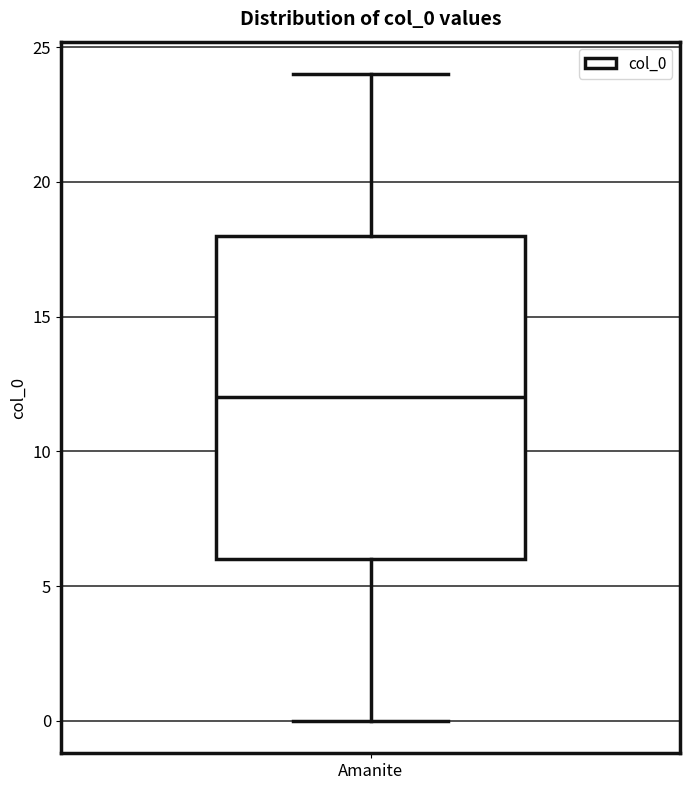

Read this box plot against the y-axis: the position of the median line, the range covered by the box, and the ends of both whiskers. The values are not printed on the chart, so give them approximately, as read against the axis.

median 12, box 6 to 18, whiskers 0 to 24